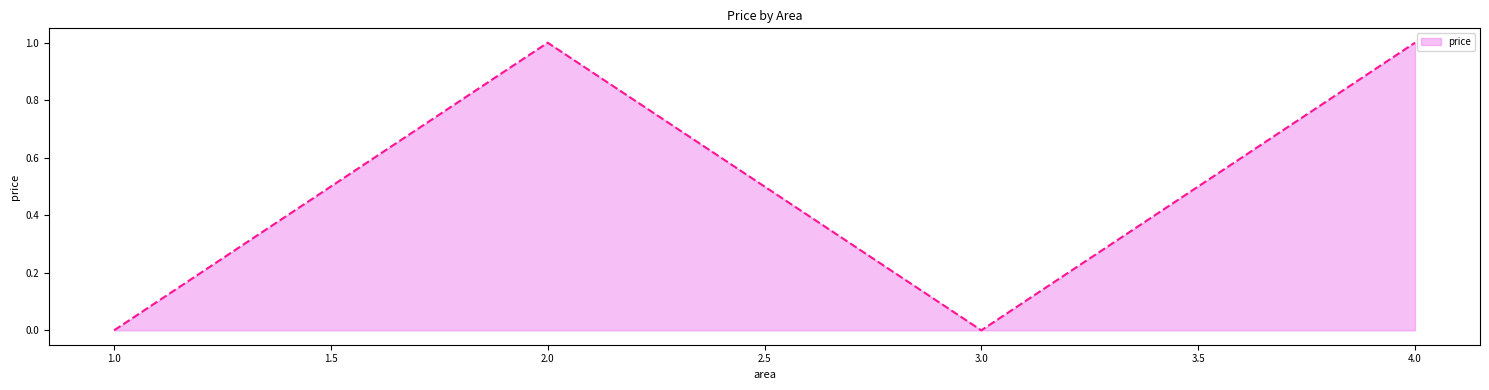

The chart shows a value of 0 at 3.0. True or false?

True